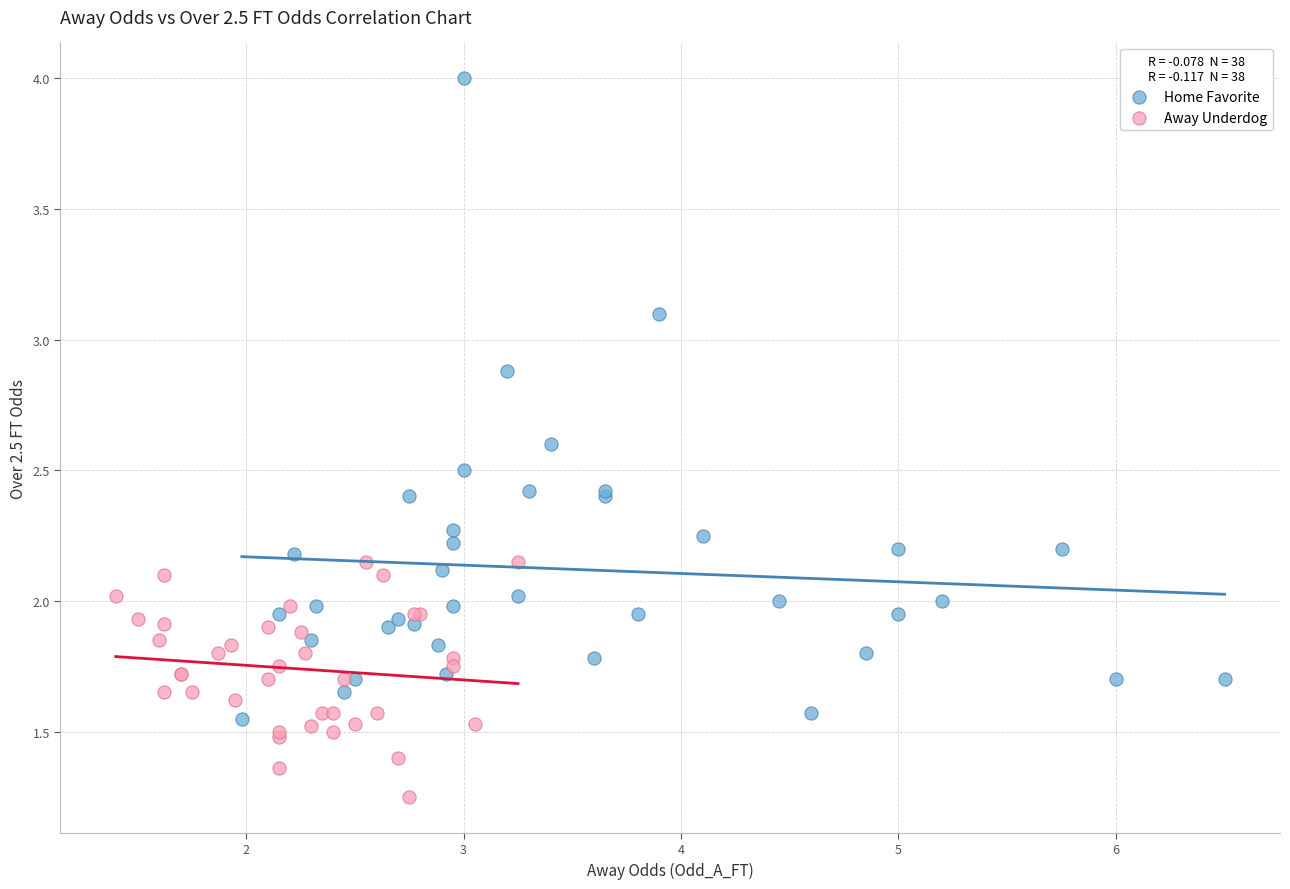

Which series has the largest Y range (max minus min)?

Home Favorite